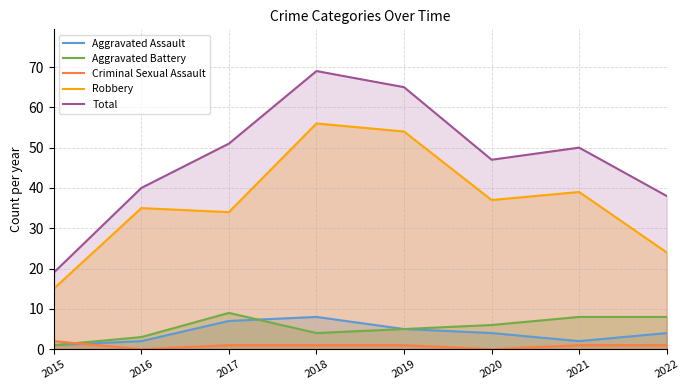

What is the difference between the maximum and minimum values in the Aggravated Assault series?

7